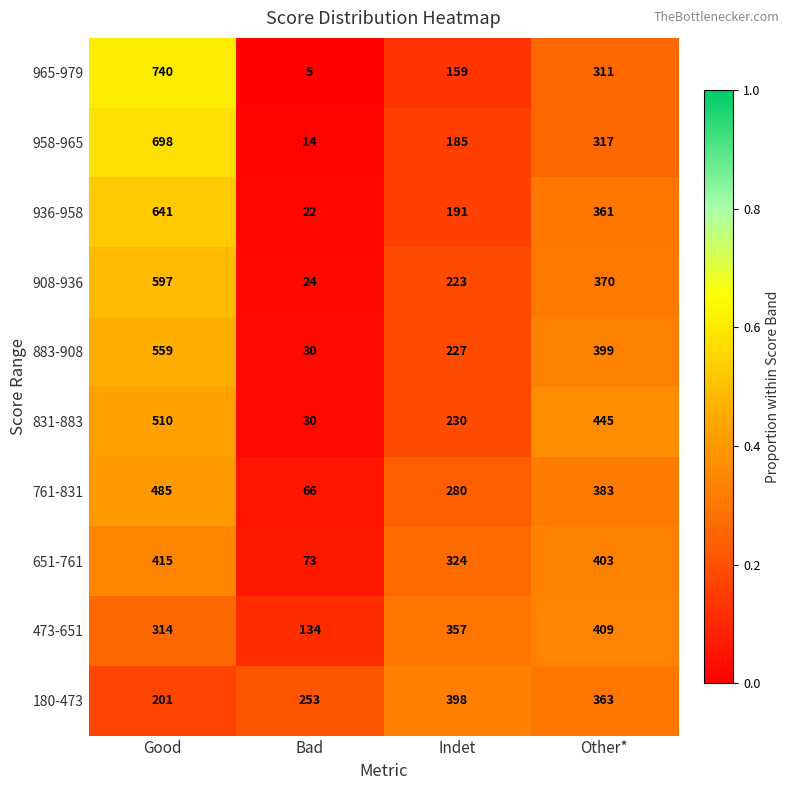

Rank the categories by 908-936 value from highest to lowest.

Good, Other*, Indet, Bad